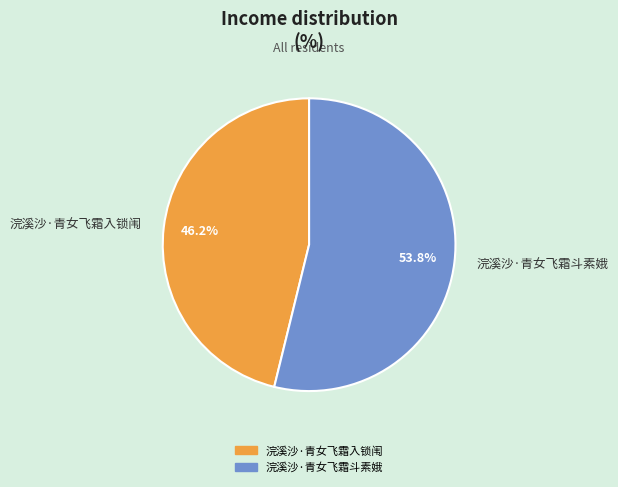

What percentage is NOT represented by 浣溪沙·青女飞霜入锁闱?

53.8%